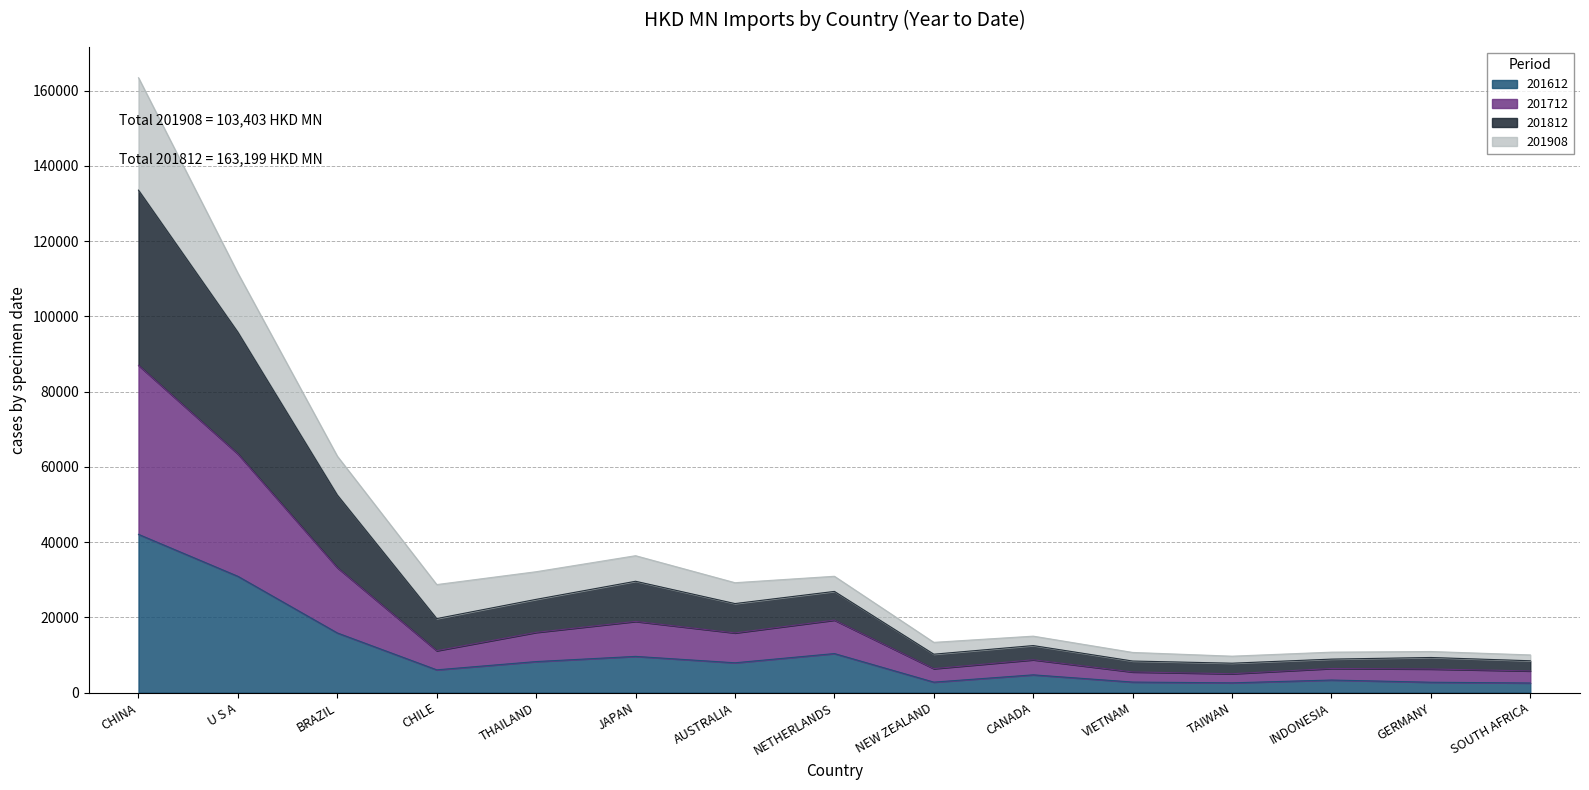

How many data points in 201612 are above 6064?

8